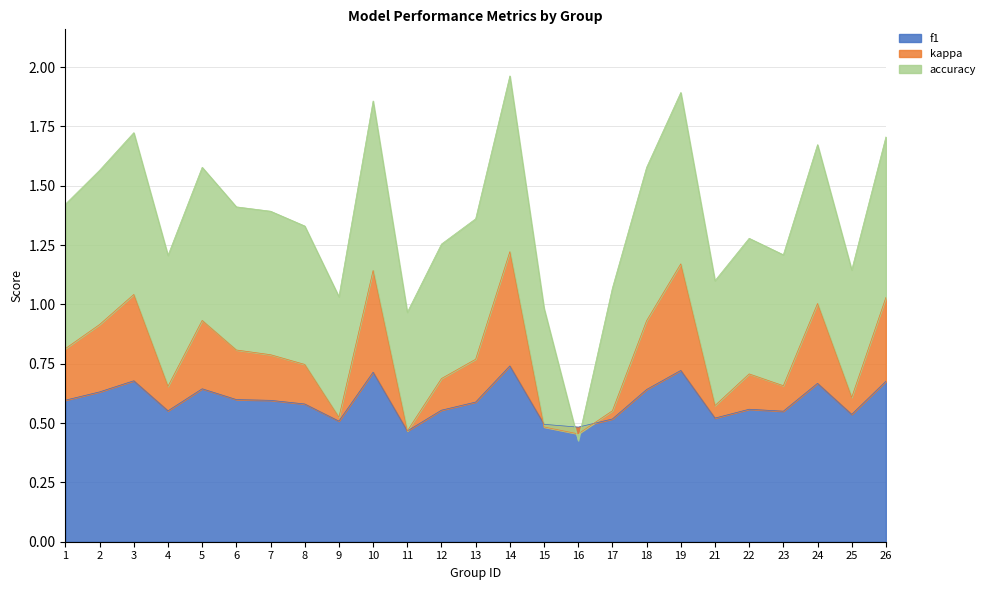

True or false: f1 has a value of 0.6 at 4.

True